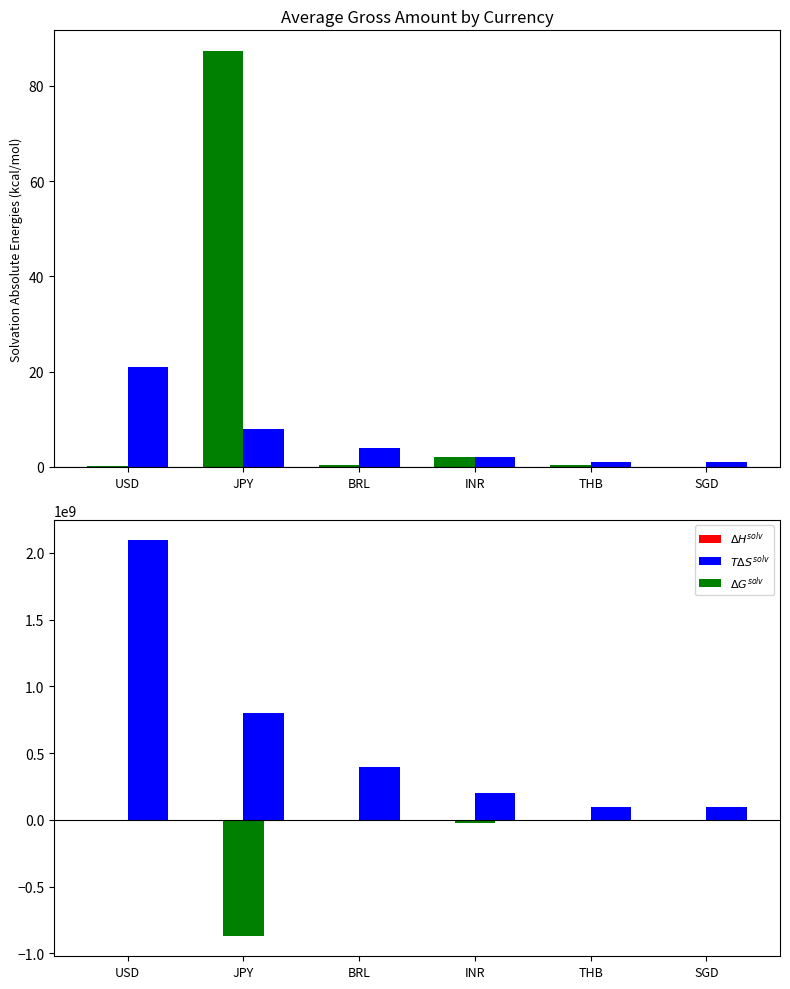

At BRL, list the series in order from smallest to largest.

$\Delta G^{solv}$, $\Delta H^{solv}$, $T\Delta S^{solv}$